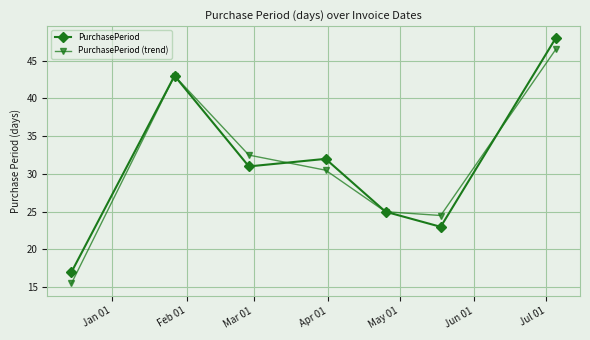

List the series in order of their peak value, lowest first.

PurchasePeriod (trend), PurchasePeriod